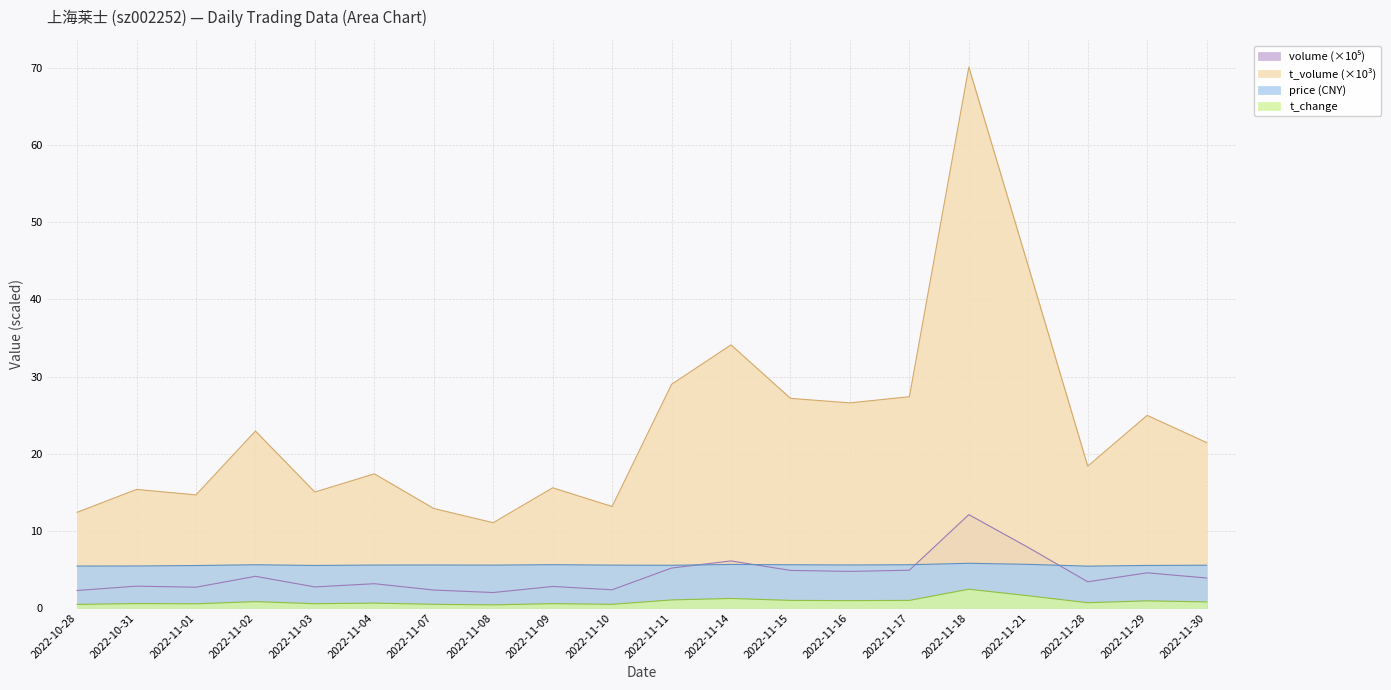

How many lines are shown in the chart?

4